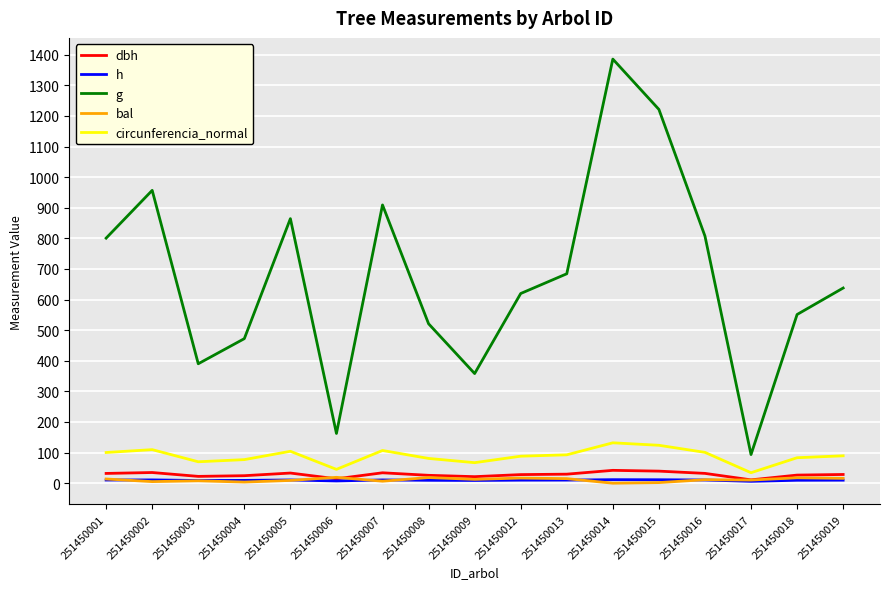

Which series has the largest range (max minus min)?

g